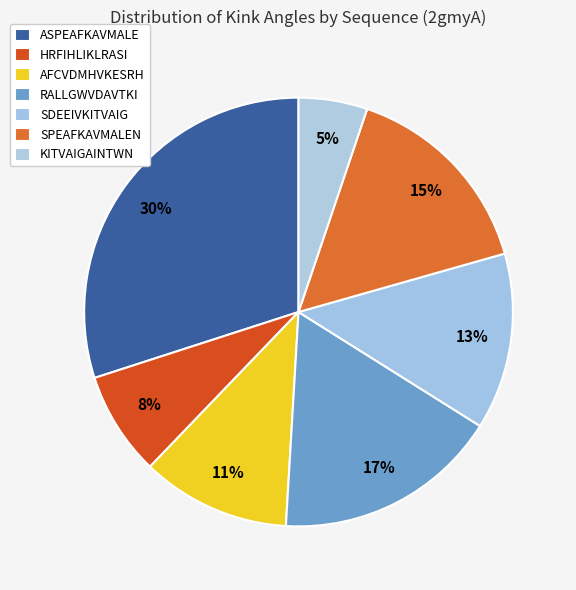

What is the ratio of the value at KITVAIGAINTWN to the value at RALLGWVDAVTKI?

0.3